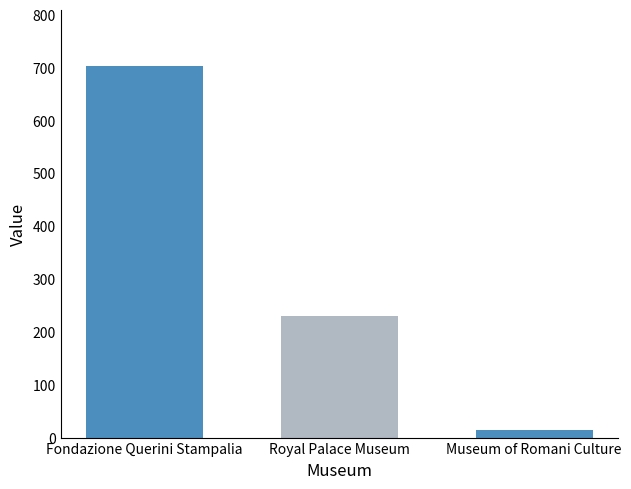

Reading right to left, list all the values displayed in this chart.

15	230	703